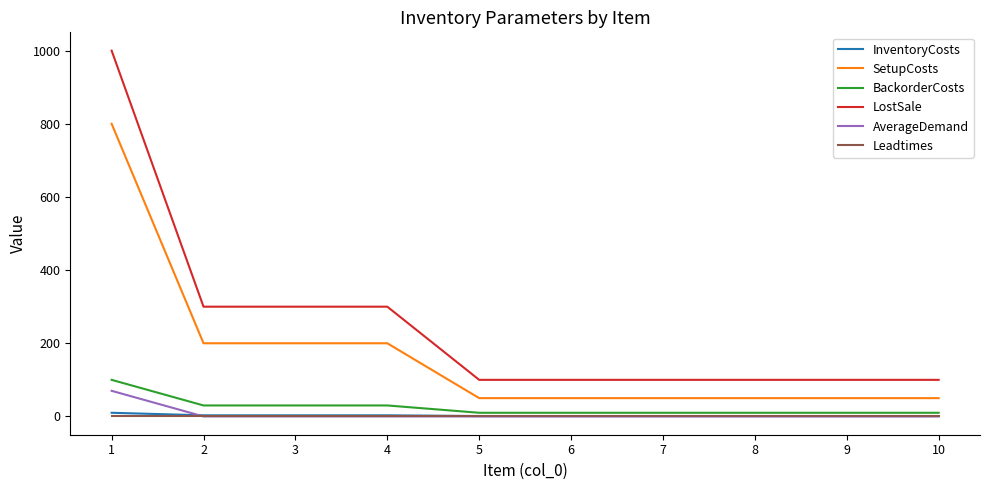

What is the average value of the LostSale series?

250